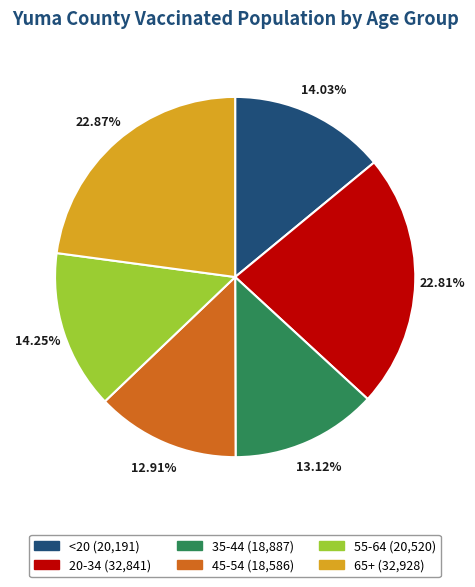

Which has a higher value, 65+ or 45-54?

65+